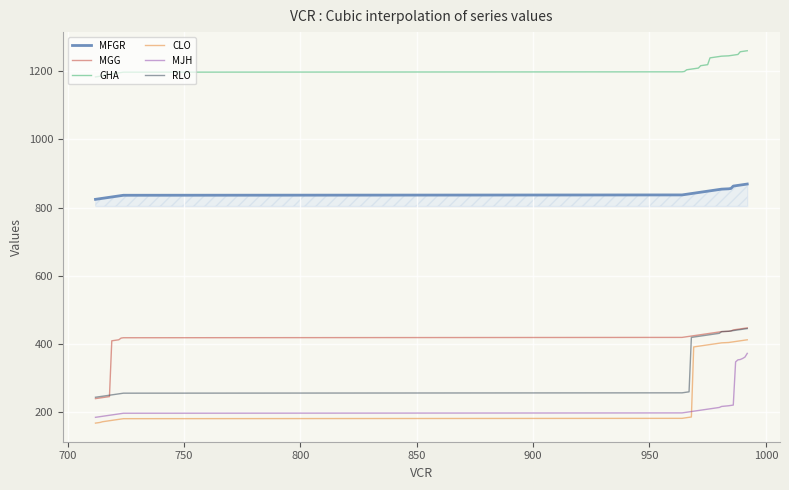

Reading left to right, extract all data points from this chart.

MFGR: 824	825	826	827	828	829	830	831	832	833	834	835	836	837	838	839	840	841	842	843	844	845	846	847	848	849	850	851	852	853	854	855	856	863	864	865	866	867	868	869
MGG: 238	239	240	241	242	243	244	408	409	410	411	416	417	418	419	420	421	422	423	424	425	426	427	428	429	430	431	432	433	434	435	436	437	440	441	442	443	444	445	446
GHA: 1184	1185	1186	1187	1190	1191	1192	1193	1194	1195	1196	1197	1198	1199	1200	1205	1206	1207	1208	1209	1210	1217	1218	1219	1220	1240	1241	1242	1243	1244	1245	1246	1247	1248	1249	1250	1258	1259	1260	1261
CLO: 166	167	168	170	171	172	173	174	175	176	177	178	179	180	181	182	183	184	390	391	392	393	394	395	396	397	398	399	400	401	402	403	404	405	406	407	408	409	410	411
MJH: 183	184	185	186	187	188	189	190	191	192	193	194	195	196	197	198	199	200	201	202	203	204	205	206	207	208	209	210	211	212	215	217	218	219	346	352	353	356	360	371
RLO: 242	243	244	245	246	247	248	249	250	251	252	253	254	255	256	257	258	418	419	420	421	422	423	424	425	426	427	428	429	430	435	436	437	438	439	440	441	442	443	444